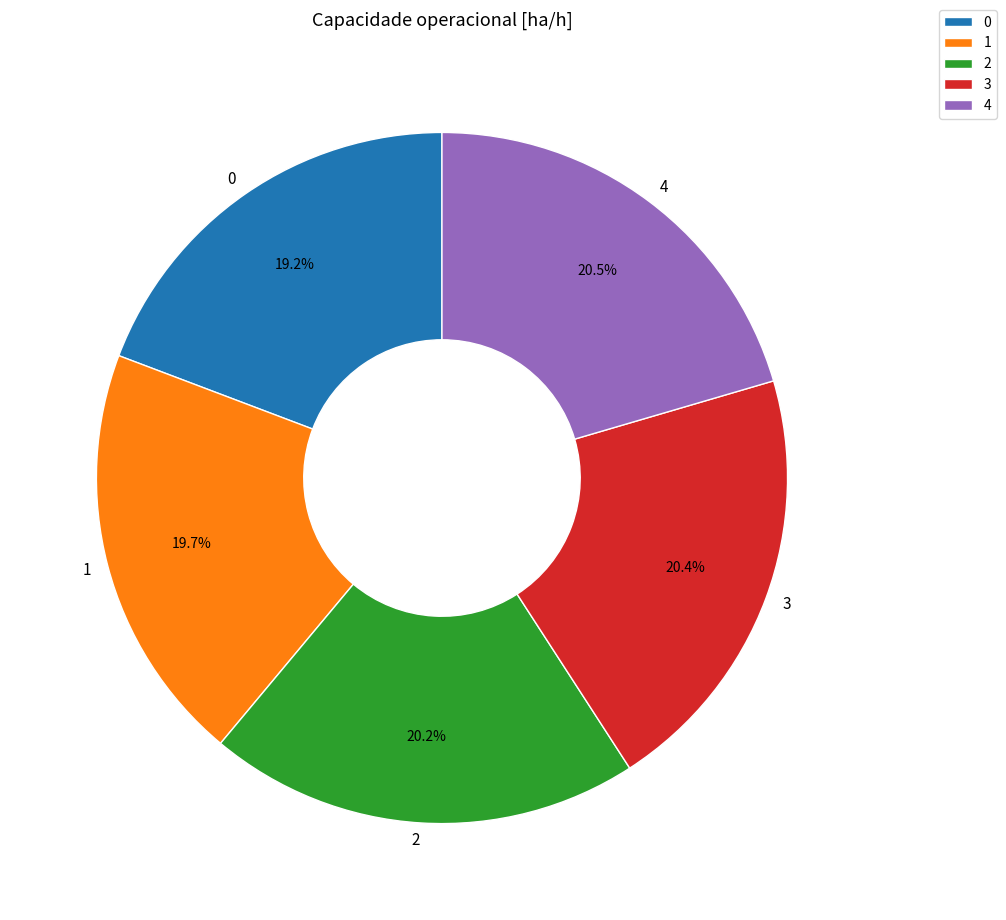

Is the sum of 3 and 0 greater than half?

No